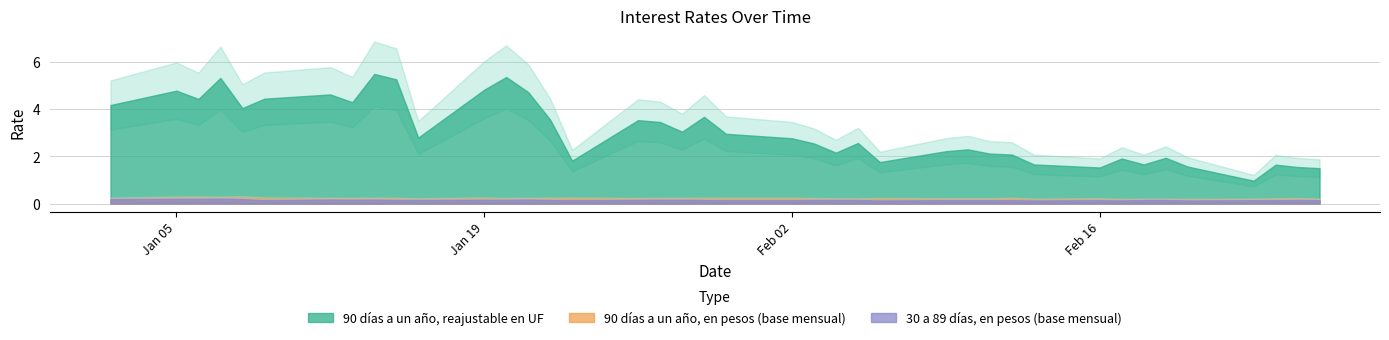

How many lines are shown in the chart?

3